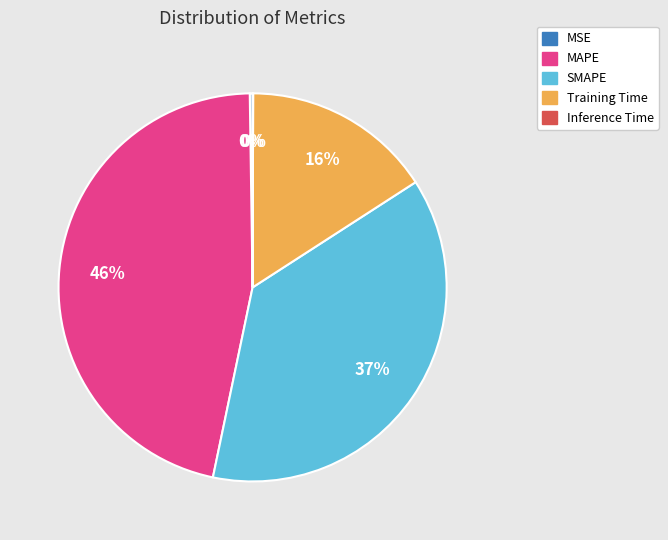

True or false: SMAPE accounts for 46% of the total.

False